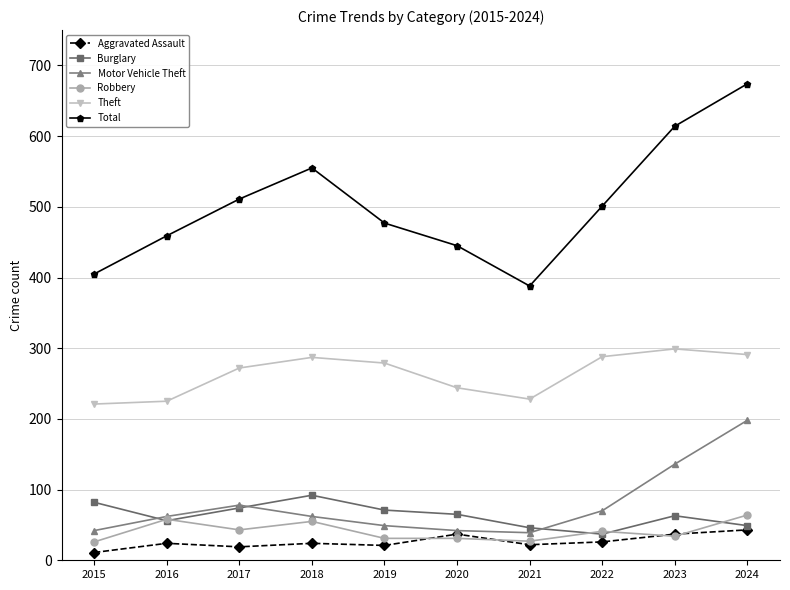

Is it true that Motor Vehicle Theft equals 39 at 2021?

True